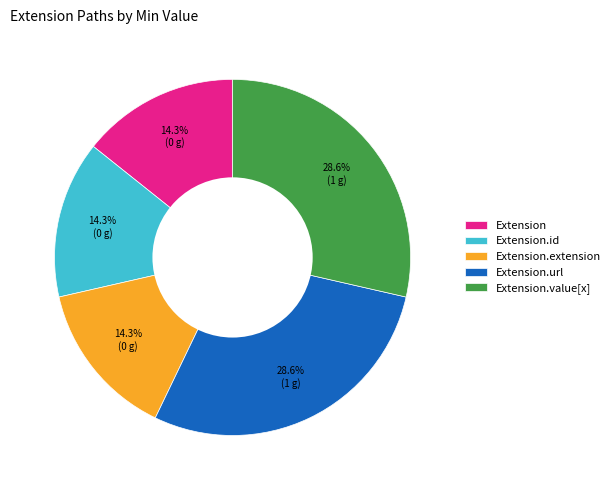

Approximately how many times larger is the value at Extension.extension compared to Extension.value[x]?

0.5